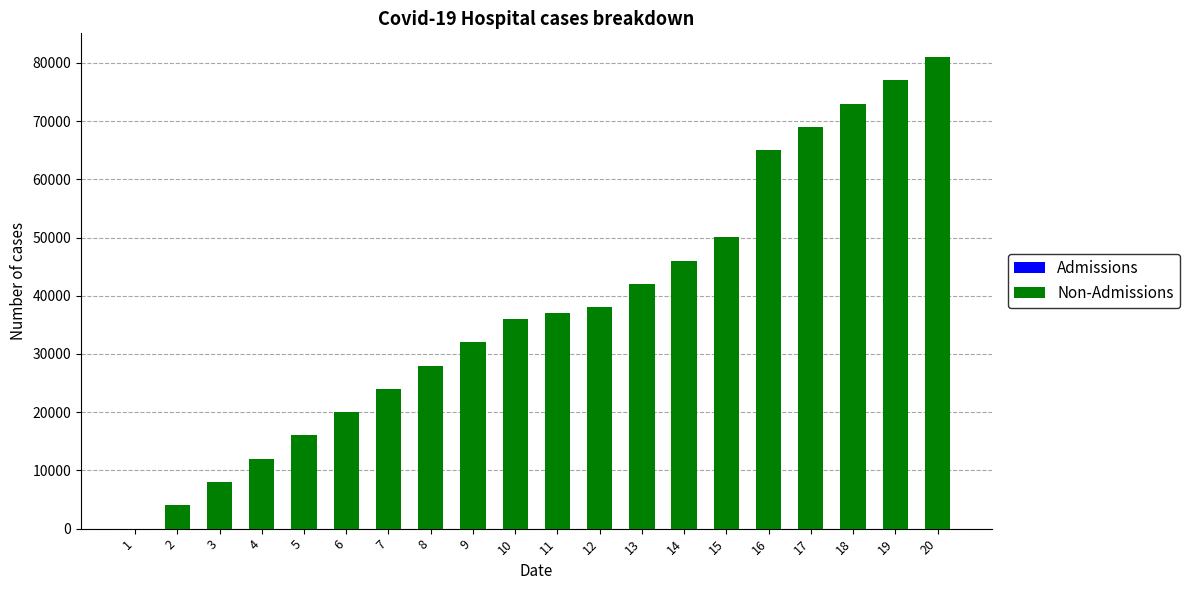

At which category is the sum across all series the highest?

20